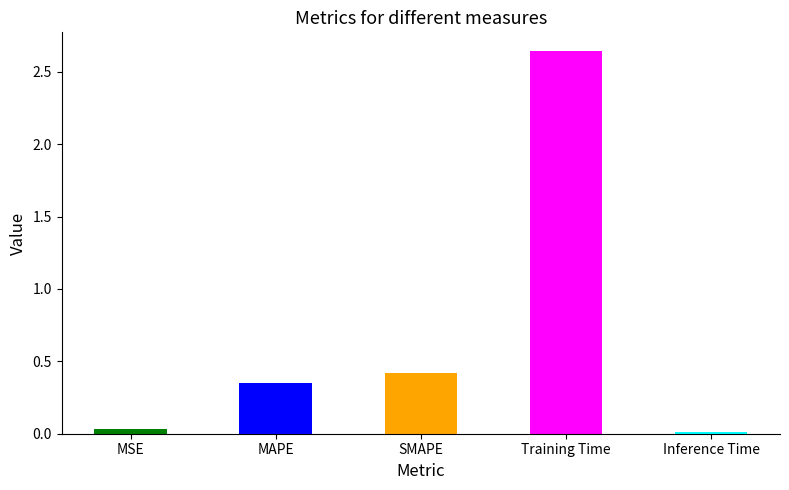

What is the maximum value shown in the chart?

2.6